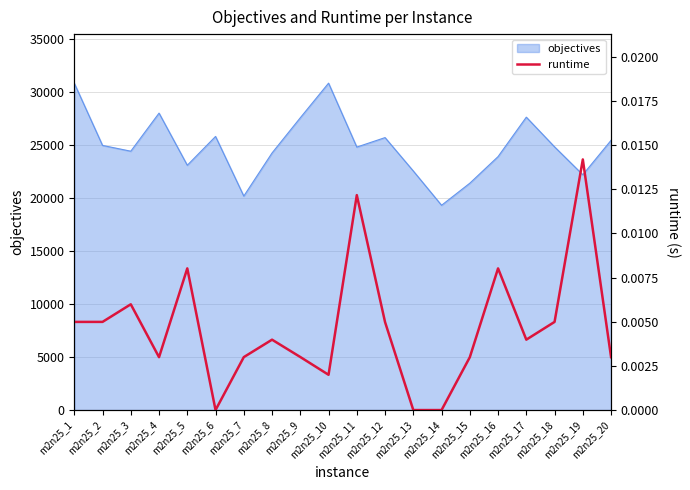

At which category does the chart reach its minimum across all series?

m2n25_6